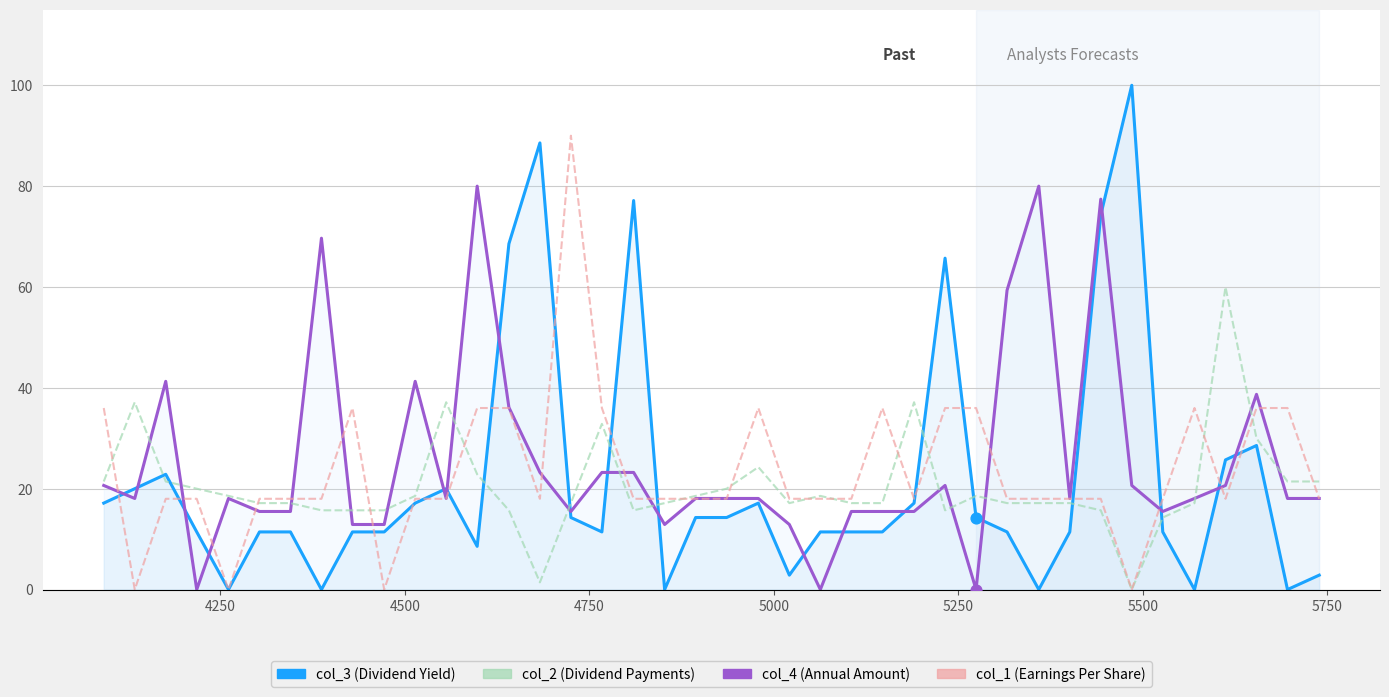

Which series has the largest Y range (max minus min)?

col_3_line